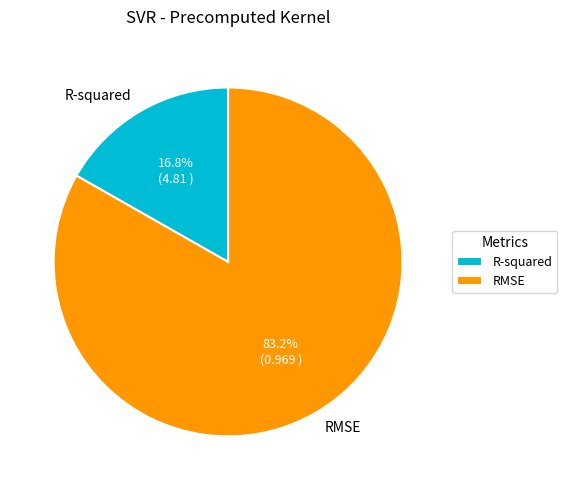

What portion of the pie excludes R-squared?

83.2%